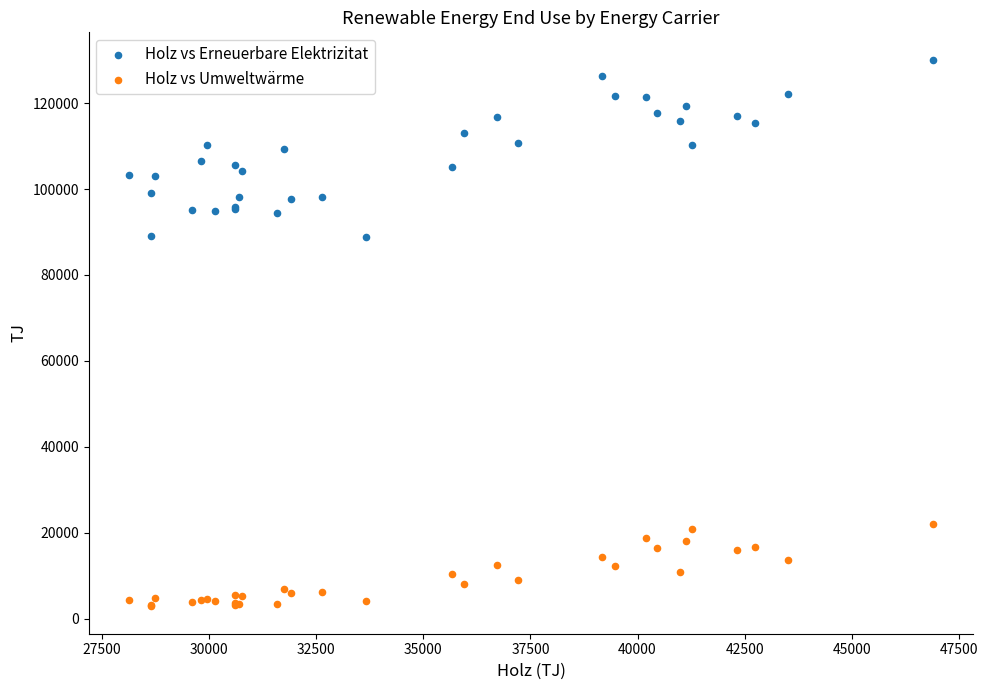

Which series reaches the maximum Y coordinate?

Holz vs Erneuerbare Elektrizitat